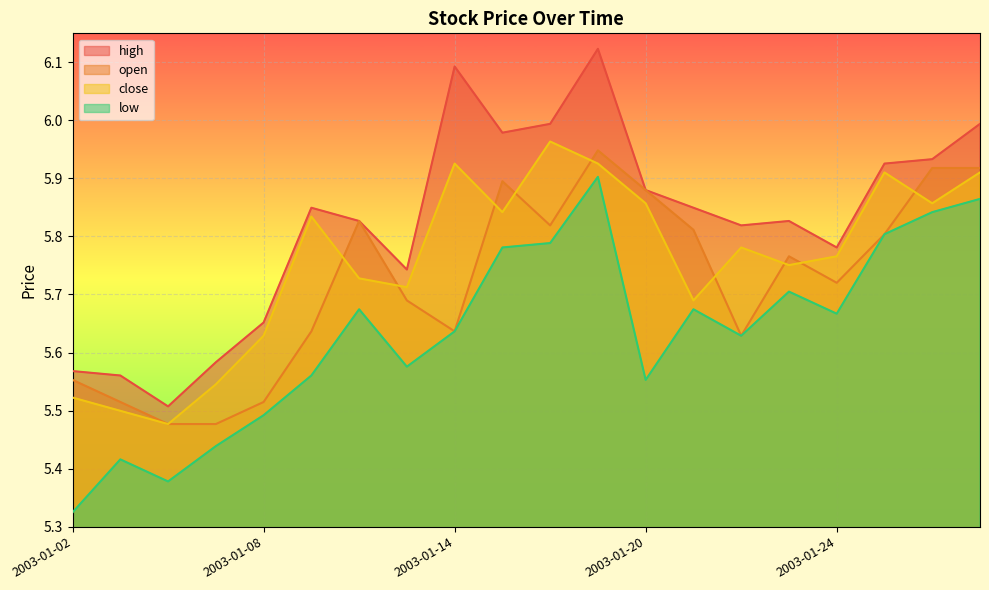

What is the average value of the open series?

5.7